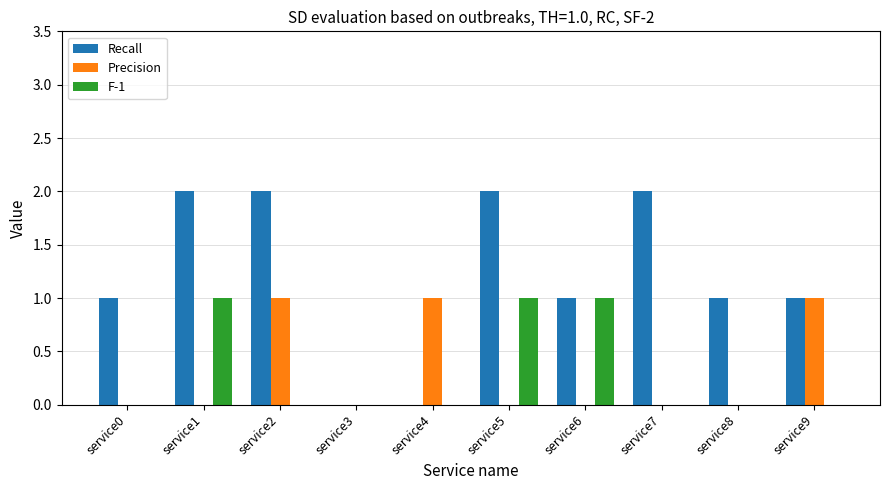

Between service5 and service6, which series saw the biggest shift?

Recall